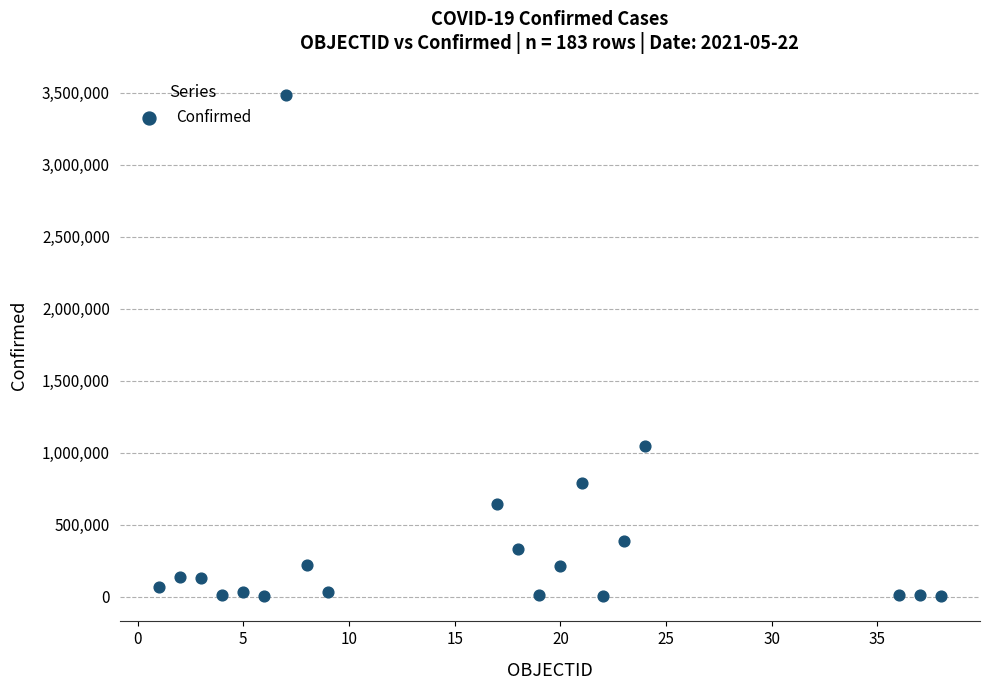

What is the range of Y values (max minus min)?

3481257